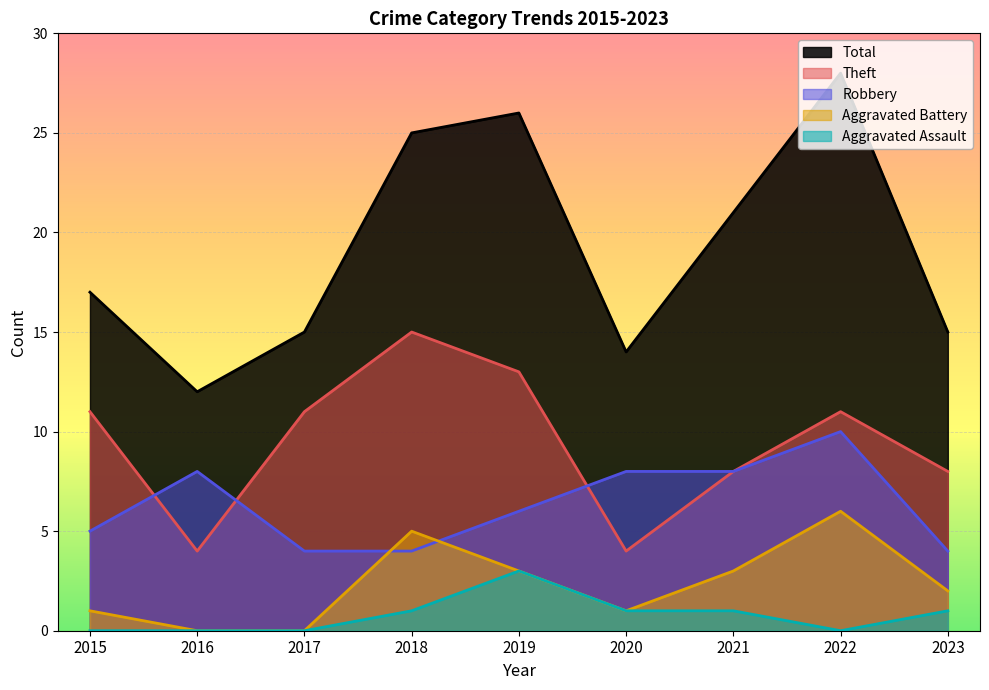

What are all the series names shown in the legend?

Total, Theft, Robbery, Aggravated Battery, Aggravated Assault